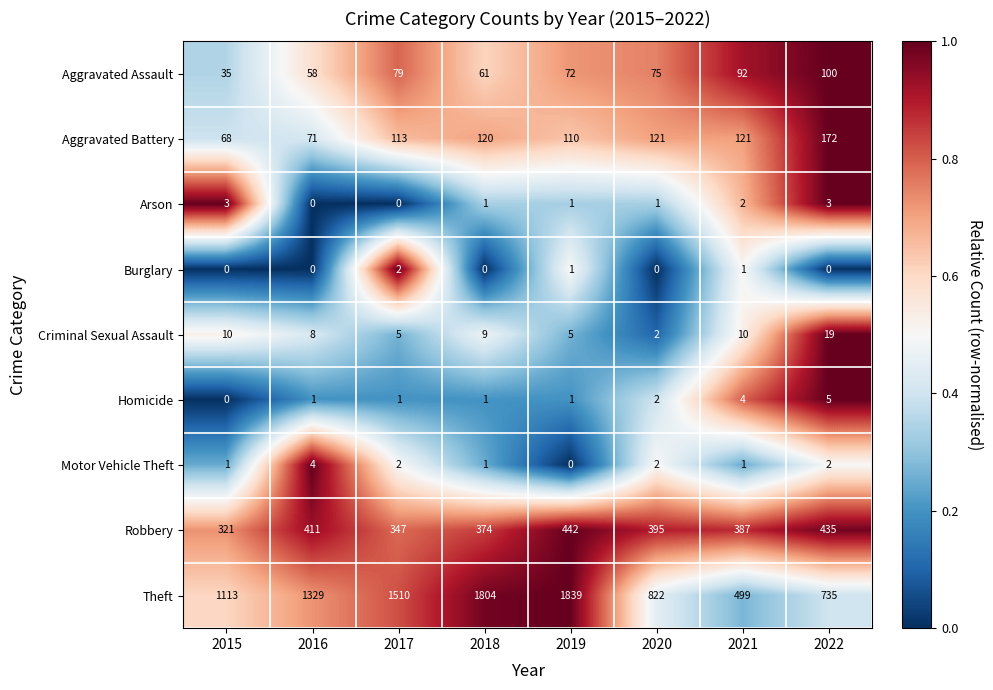

At which label does Theft reach its peak?

2019